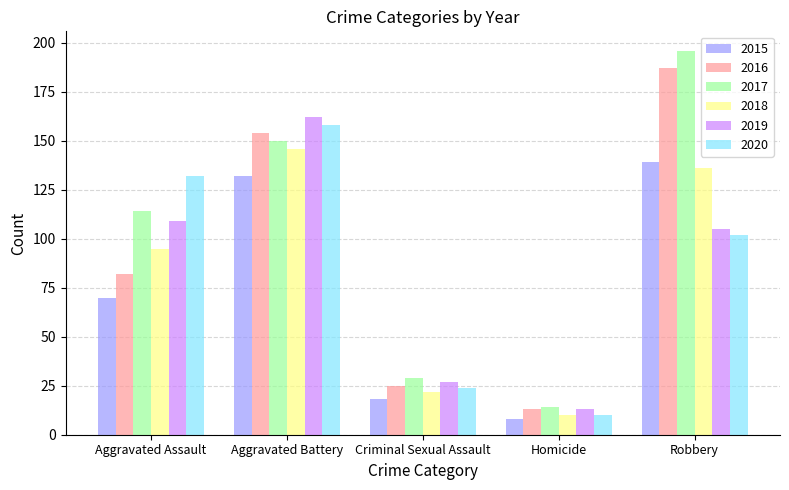

What is the value of the 2018 bar at the 3rd from the left?

22